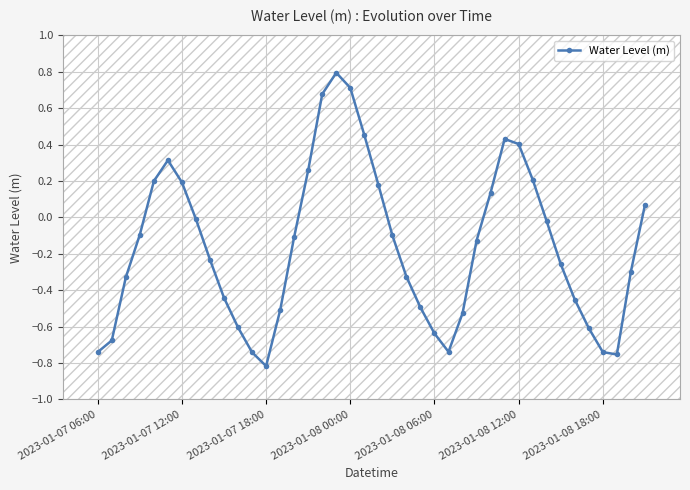

What is the value of the 5th point from the left?

0.2